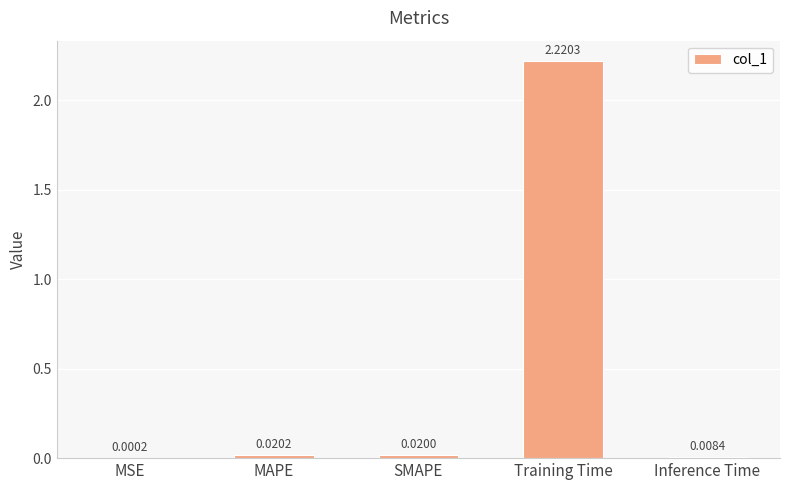

What is the sum of all values?

2.3